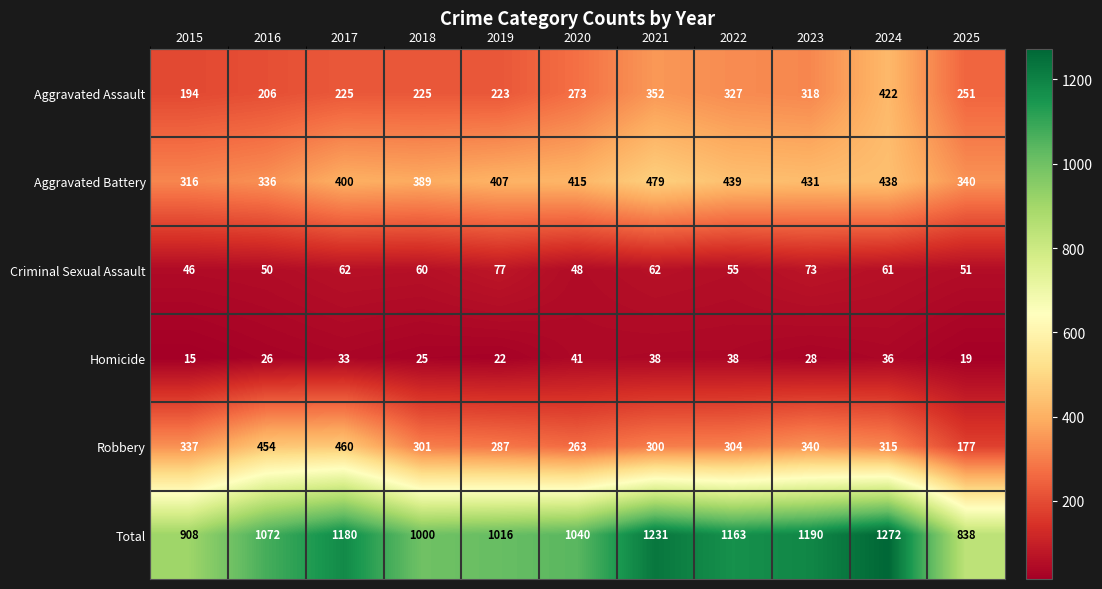

How many distinct data groups are displayed?

6